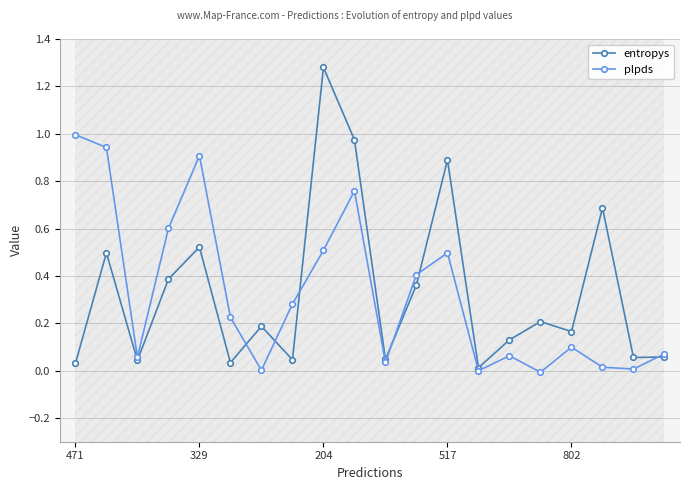

Is it true that plpds equals 0.1 at 204?

False